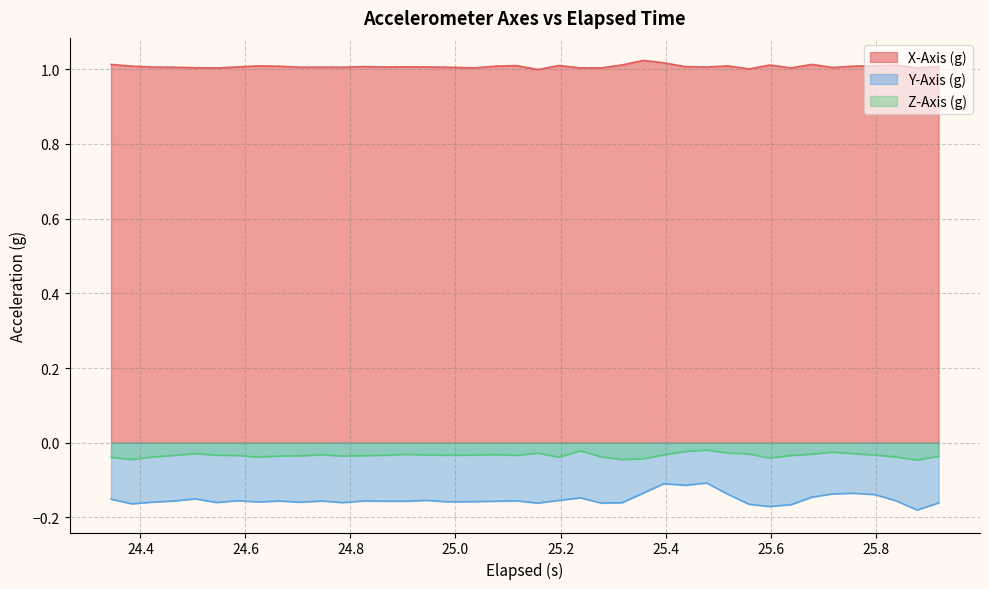

Which series has the widest spread of values?

Y-Axis (g)